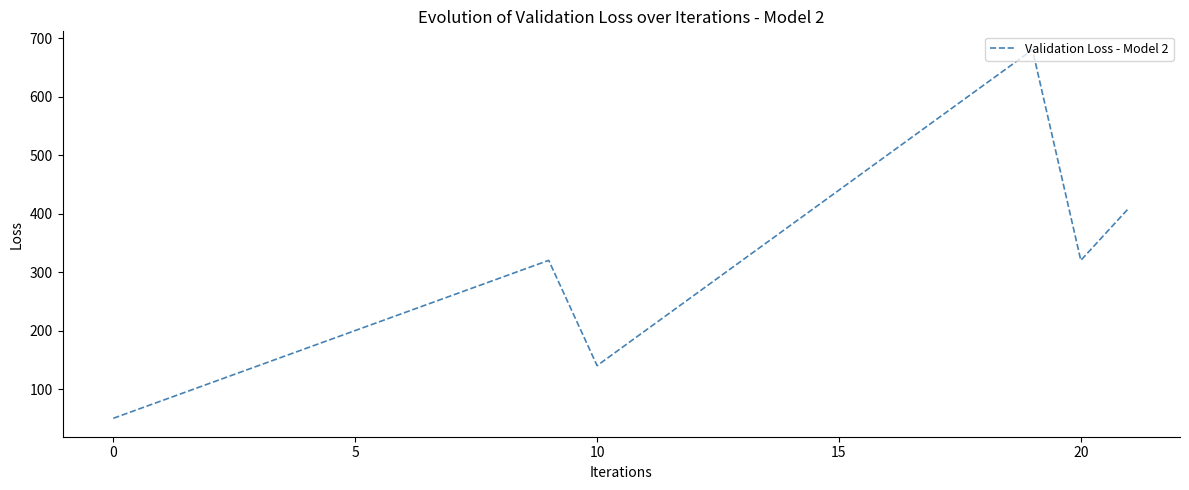

What is the difference between the maximum and minimum values?

630